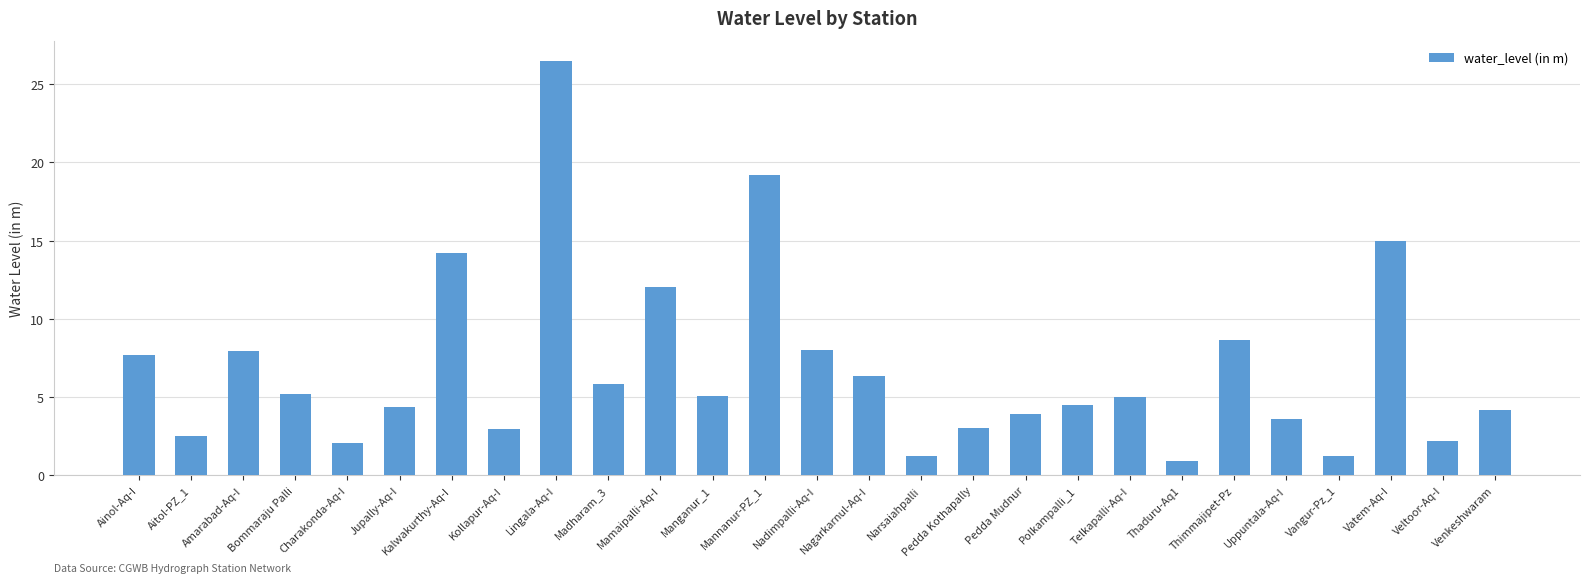

What is the minimum value shown in the chart?

0.9